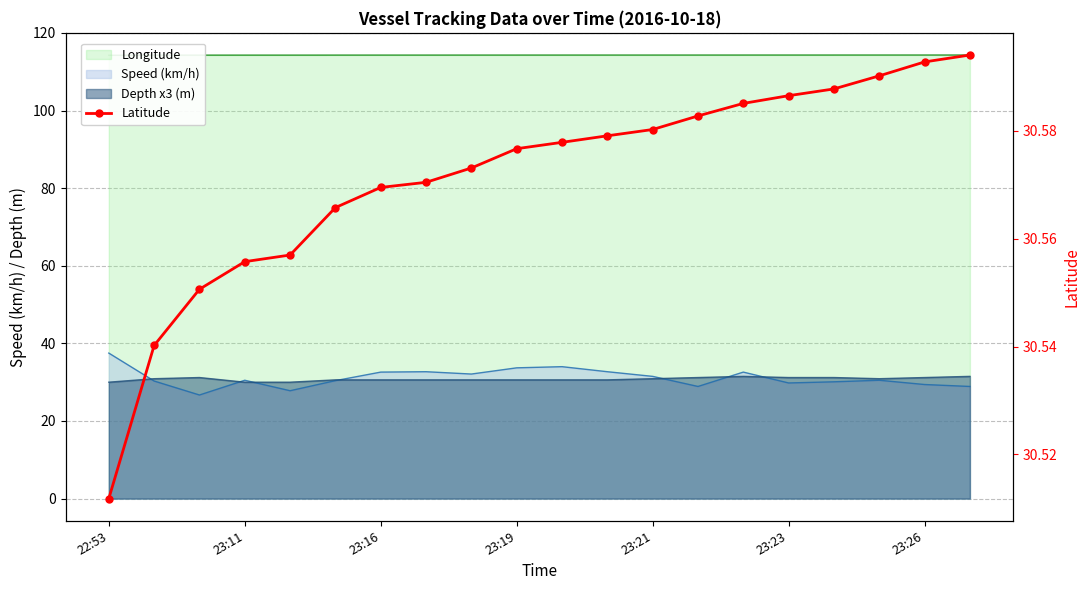

What is the difference between the second highest and minimum values?

0.1